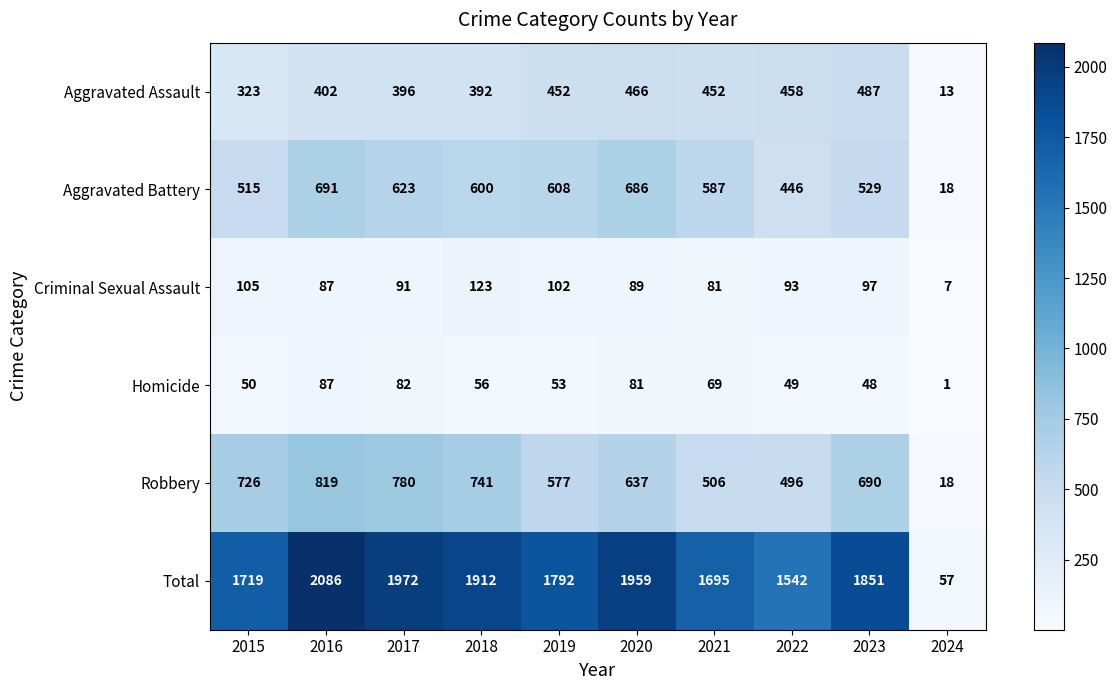

Which category has the lowest value across all series?

2024